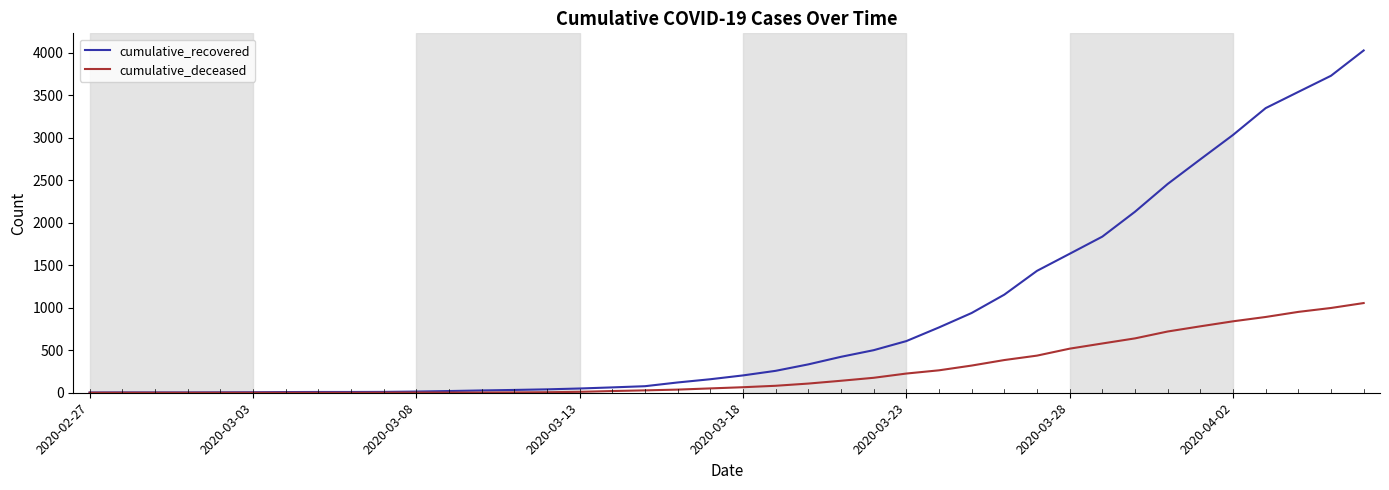

What is the highest value of the cumulative_deceased series?

1056